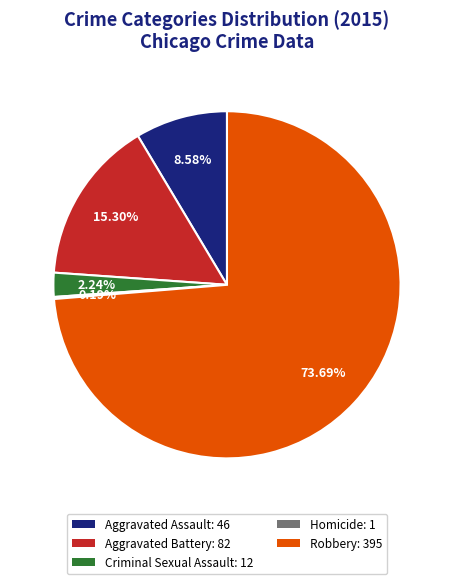

Which category has the biggest portion of the pie?

Robbery